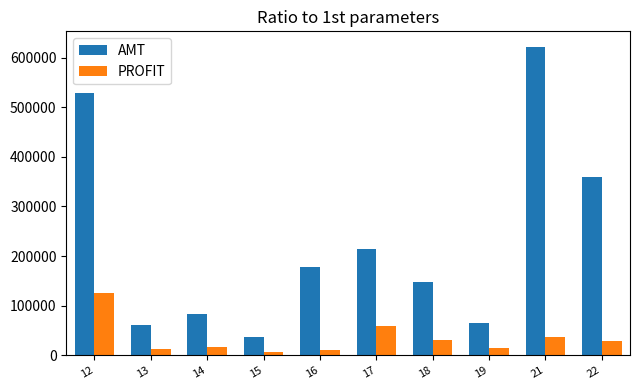

Which series has the largest range (max minus min)?

AMT